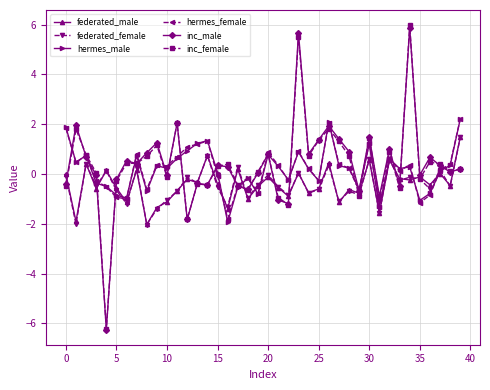

True or false: hermes_female has more than 1 interior local peaks.

True